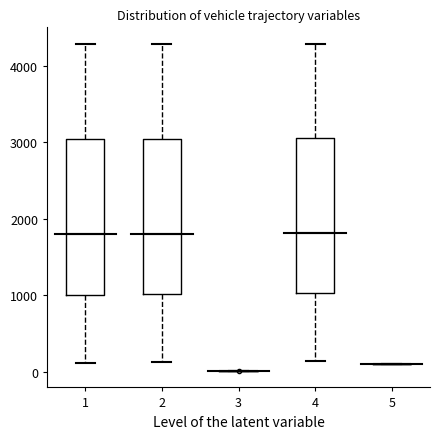

Reading left to right, read every box against the y-axis: the position of its median line, the range the box covers, and the ends of its whiskers. The values are not printed on the chart, so give them approximately, as read against the axis.

1: median 1800, box 1000 to 3000, whiskers 100 to 4300
2: median 1800, box 1000 to 3000, whiskers 100 to 4300
3: box collapsed to a line at 0, whiskers 0 to 0
4: median 1800, box 1000 to 3100, whiskers 100 to 4300
5: box collapsed to a line at 100, whiskers 100 to 100